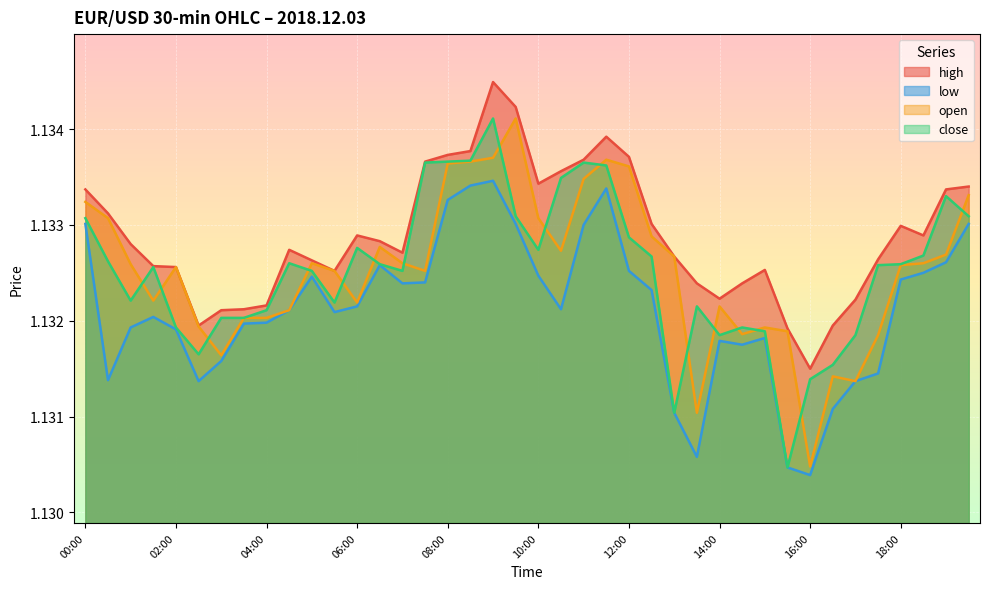

What is the label of the 11th point from the right?

14:30